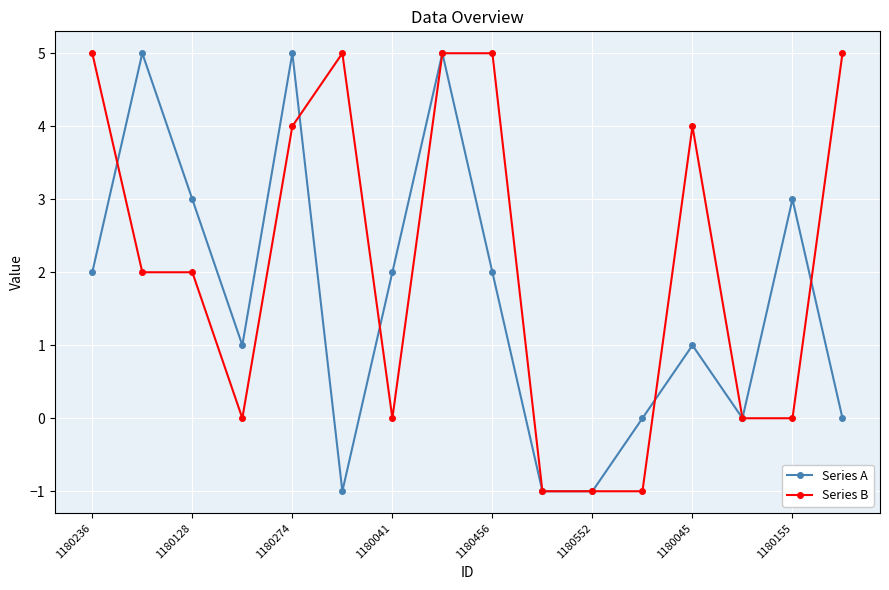

Count the number of categories in the chart.

16